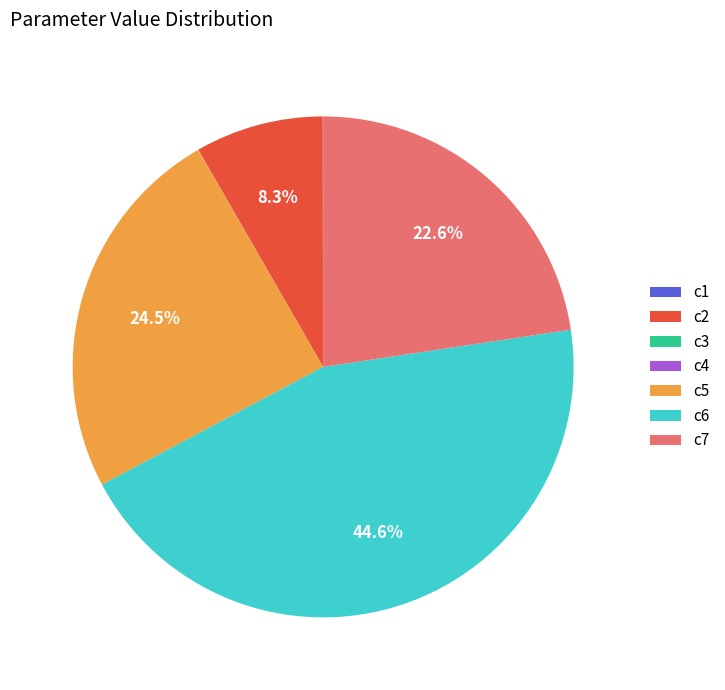

Which category has the biggest portion of the pie?

c6